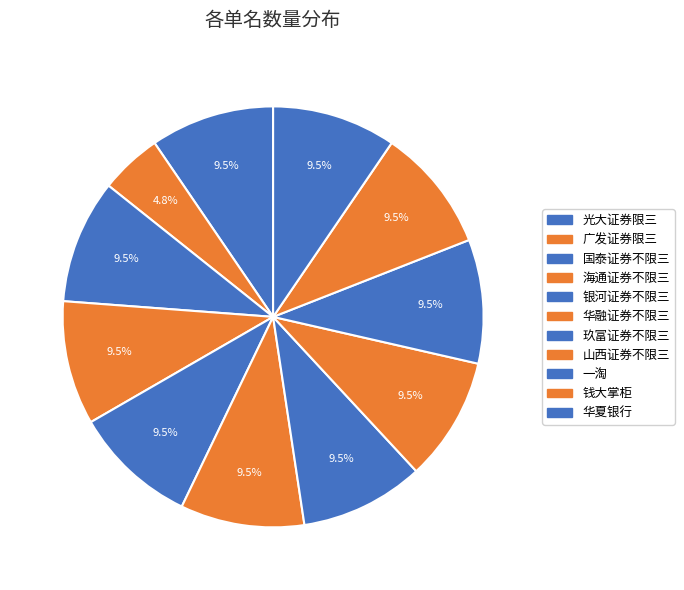

Approximately how many times larger is the value at 华融证券不限三 compared to 山西证券不限三?

1.0